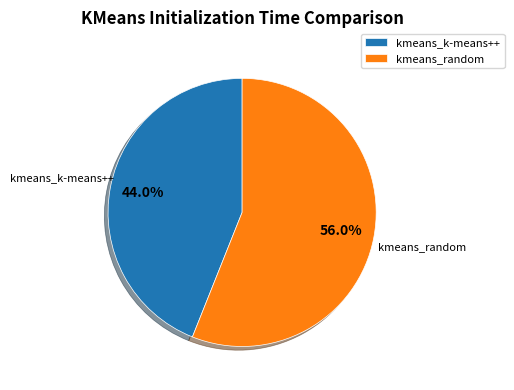

Which category has the smallest portion of the pie?

kmeans_k-means++